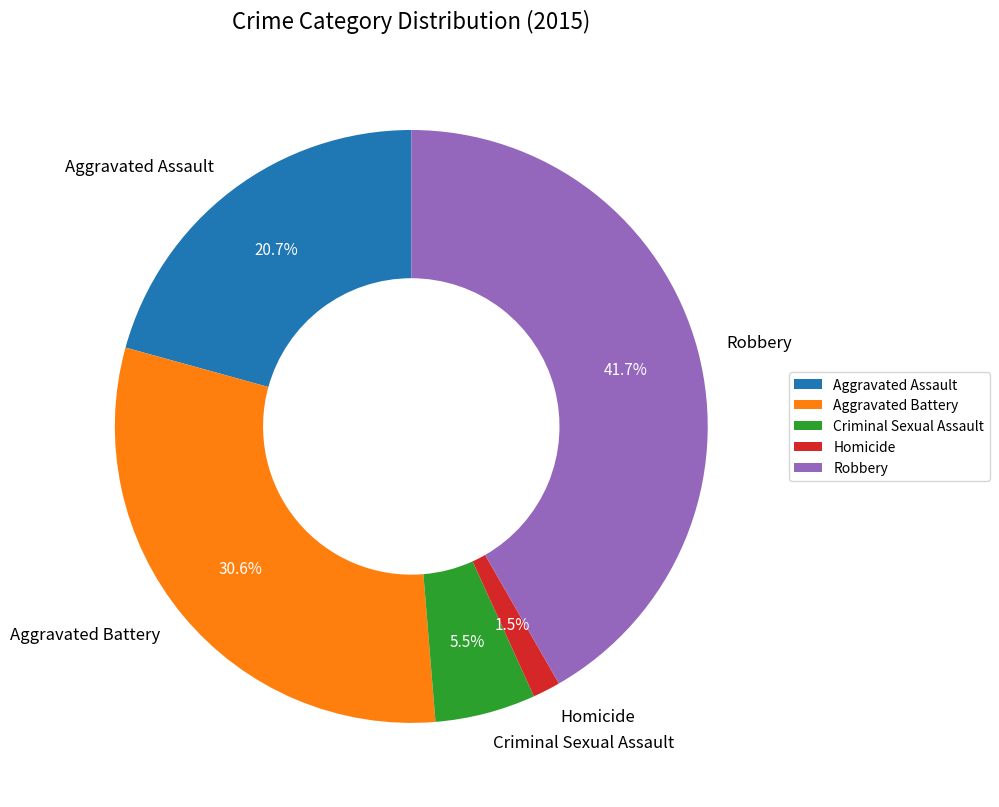

What percentage do Robbery and Criminal Sexual Assault together represent?

47.2%